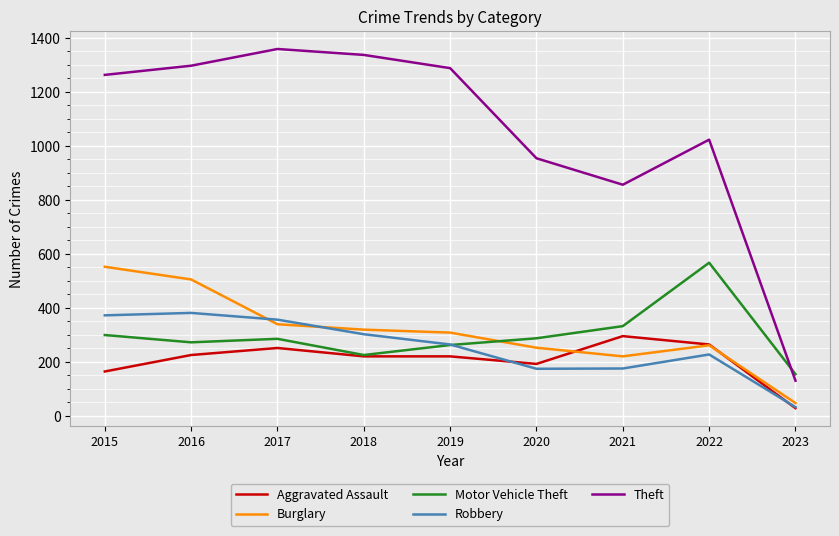

The value of Robbery at 2019 is 264. True or false?

True